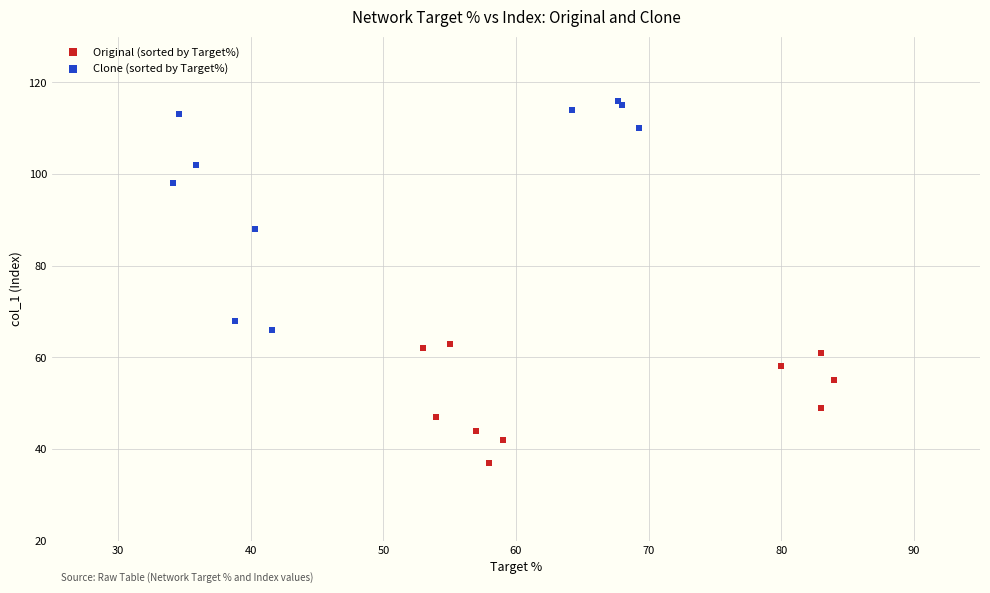

Which series has the widest spread of Y values?

Clone (sorted by Target%)